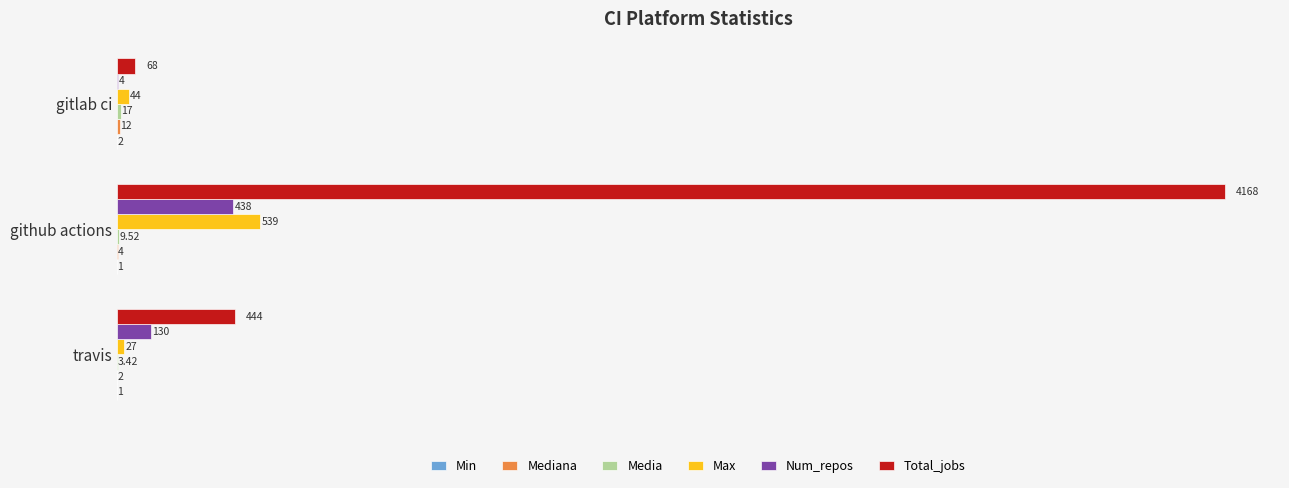

At which label is Total_jobs closest to 2118?

travis